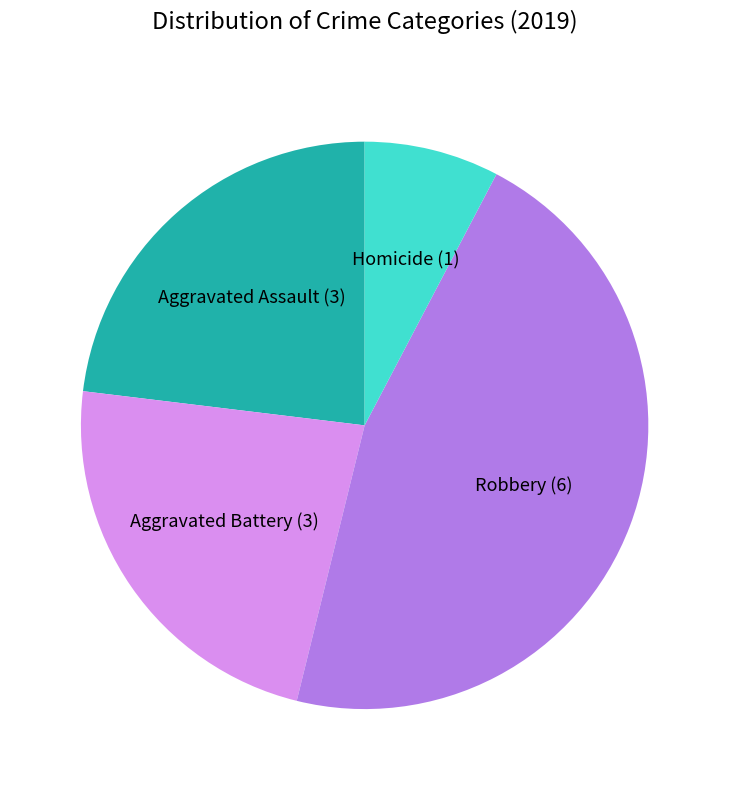

Approximately how many times larger is the value at Aggravated Assault (3) compared to Homicide (1)?

3.0